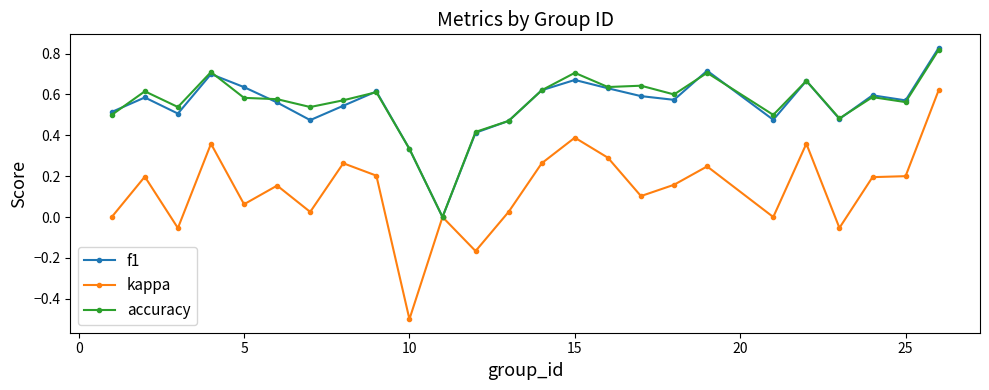

What is the smallest value displayed?

-0.5